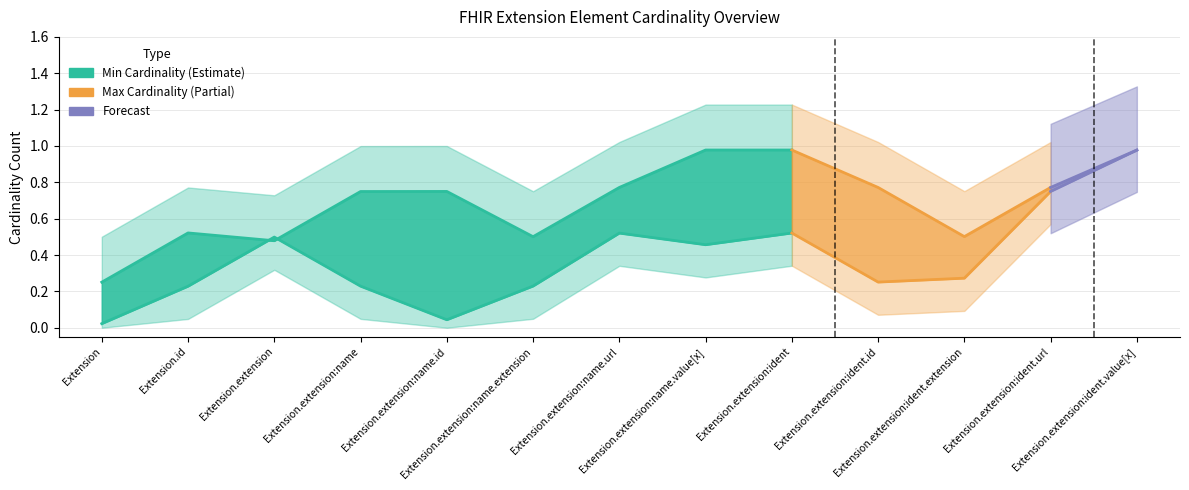

Is this an area chart (filled region under the line)?

No